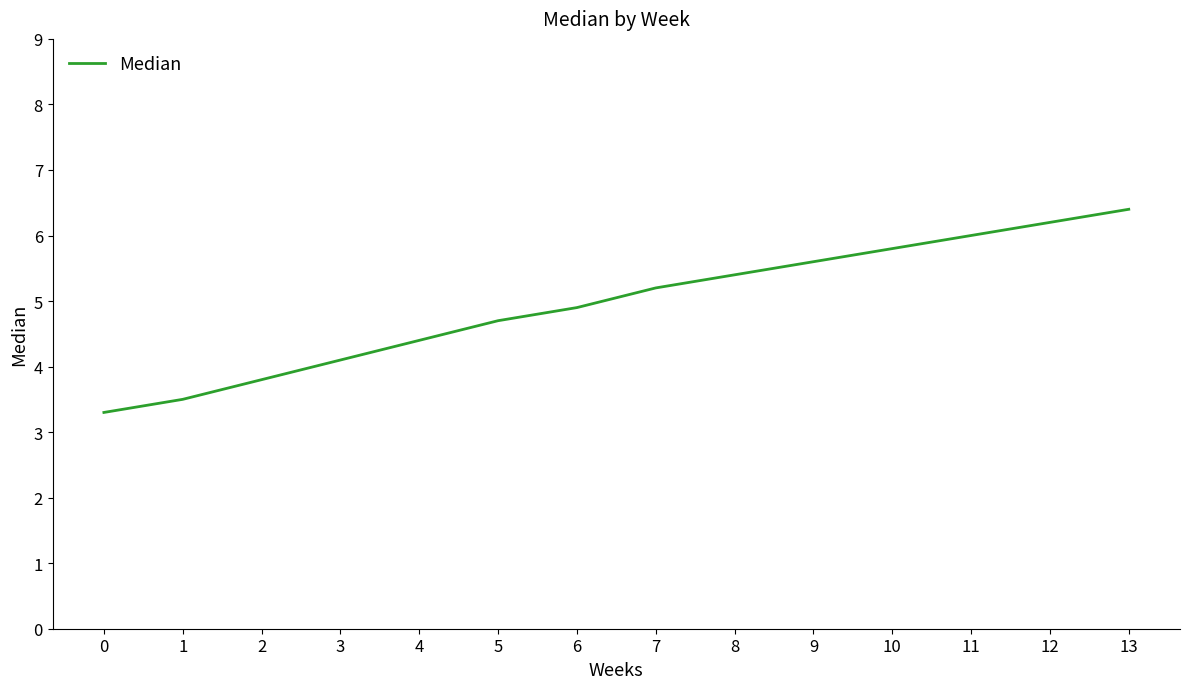

What is the difference between the maximum and second lowest values?

2.9